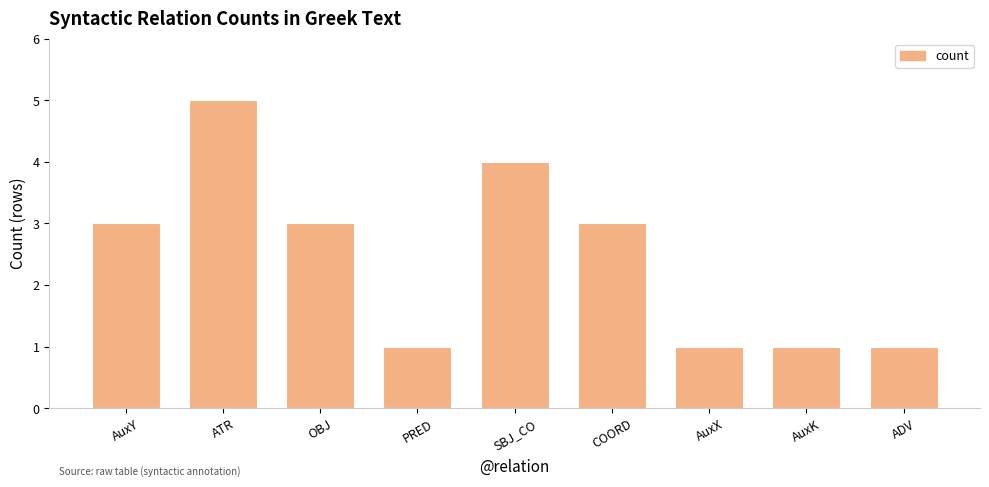

What is the change in value from ATR to ADV?

-4